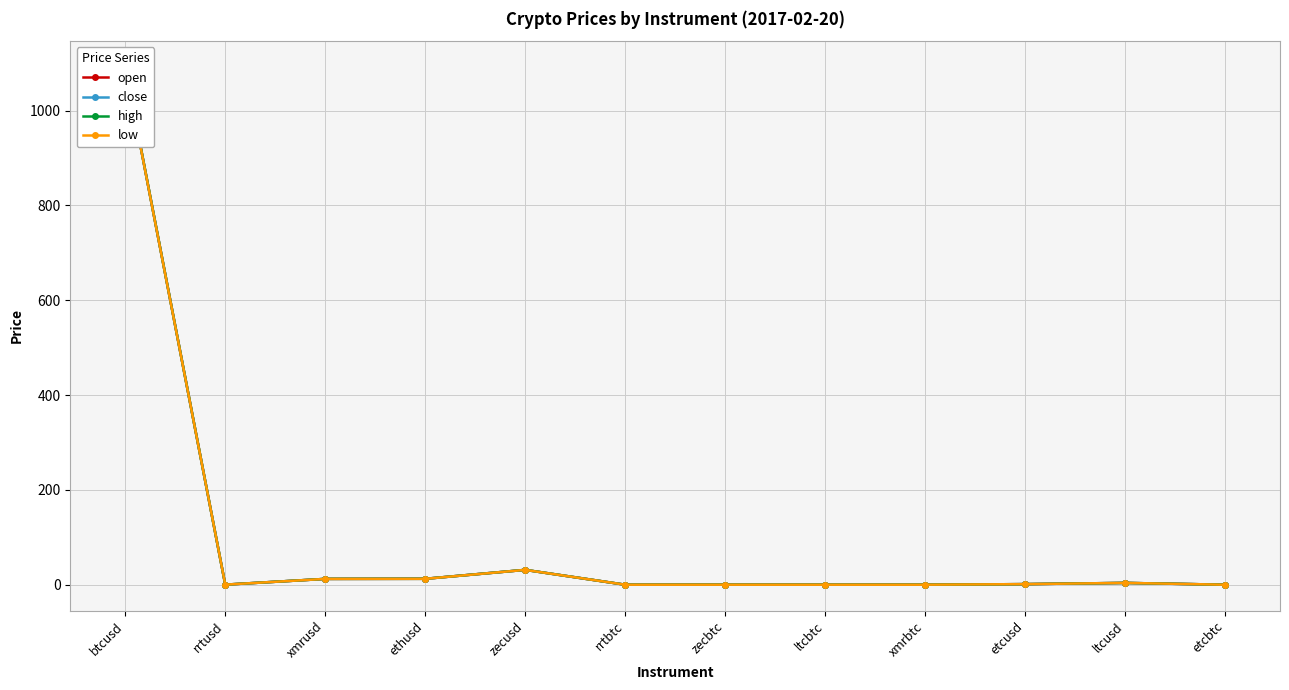

Is the value of close at zecbtc greater than the value of low at rrtusd?

No